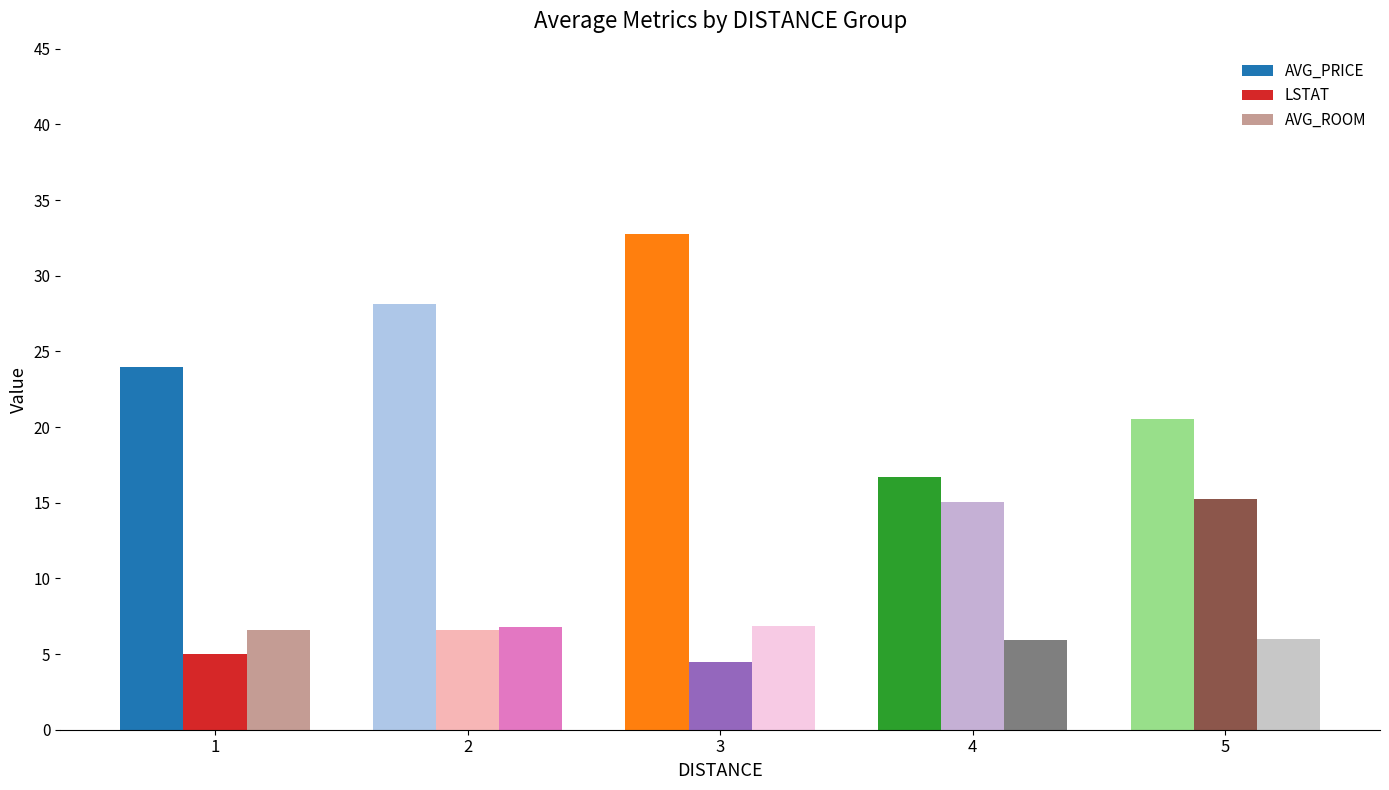

At which label is LSTAT closest to 9?

2